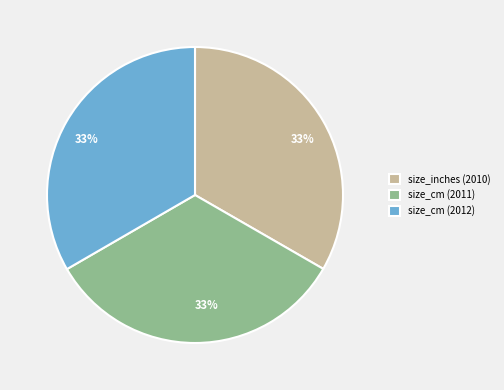

Does size_inches (2010) represent more than half of the total?

No